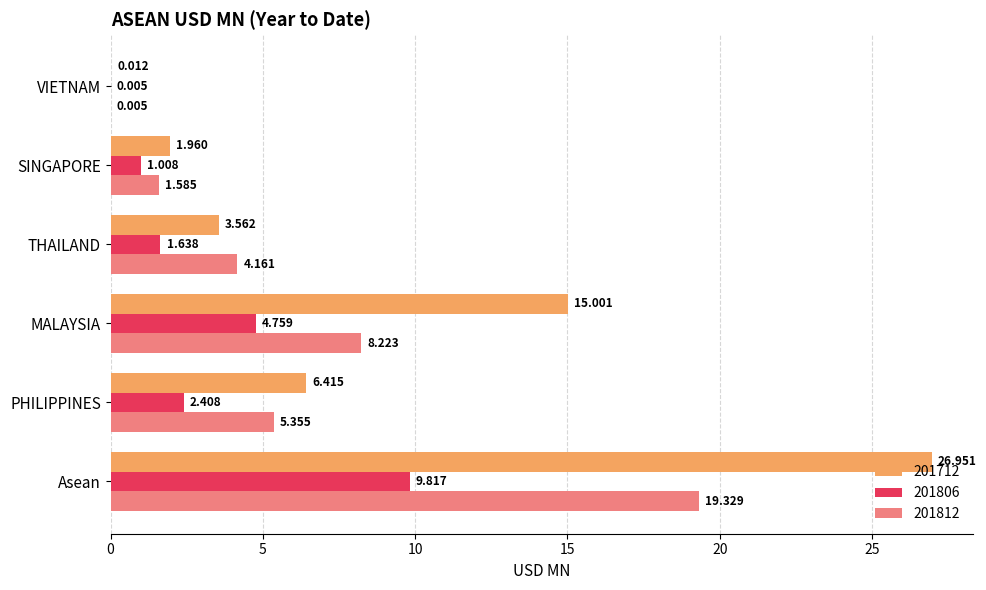

What is the sum of the 201712 values at VIETNAM and MALAYSIA?

15.0